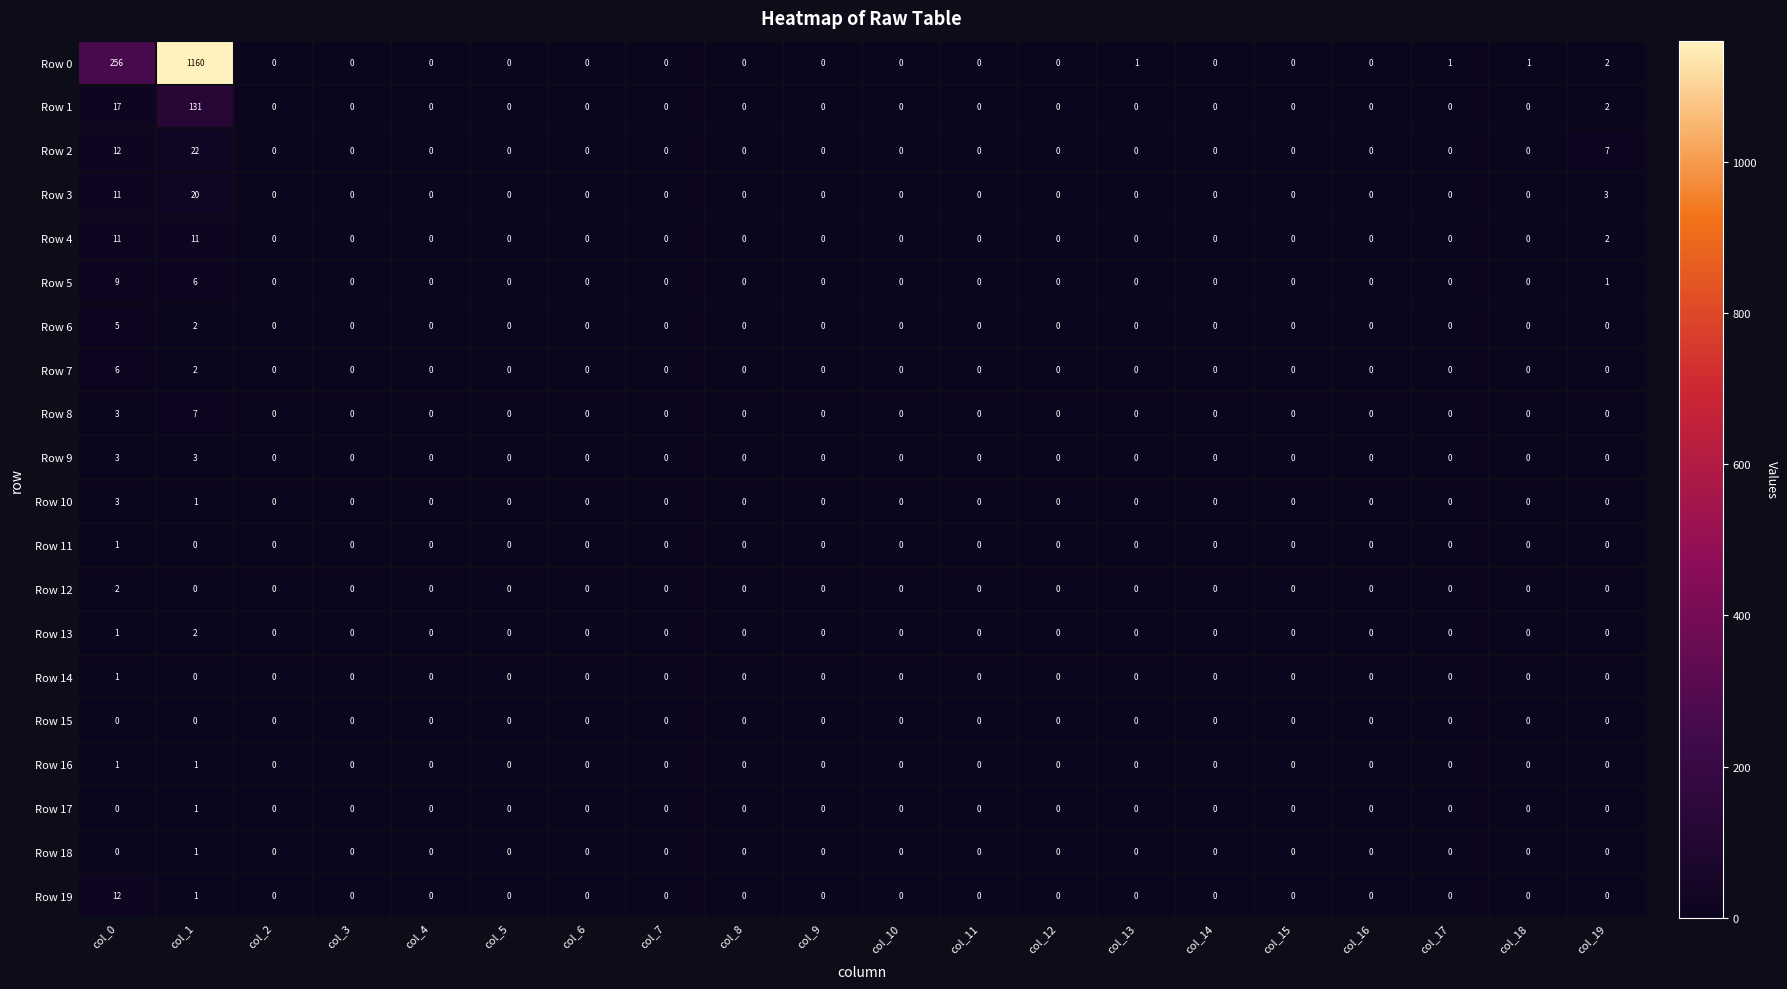

Which series has the largest range (max minus min)?

Row 0